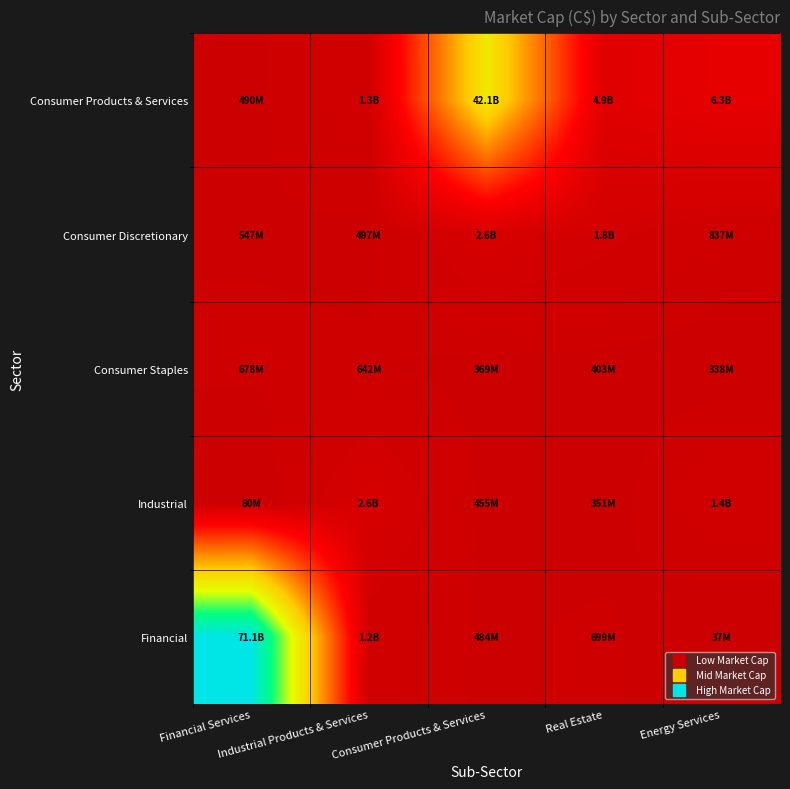

Which has a higher value, Financial Services or Real Estate?

Real Estate